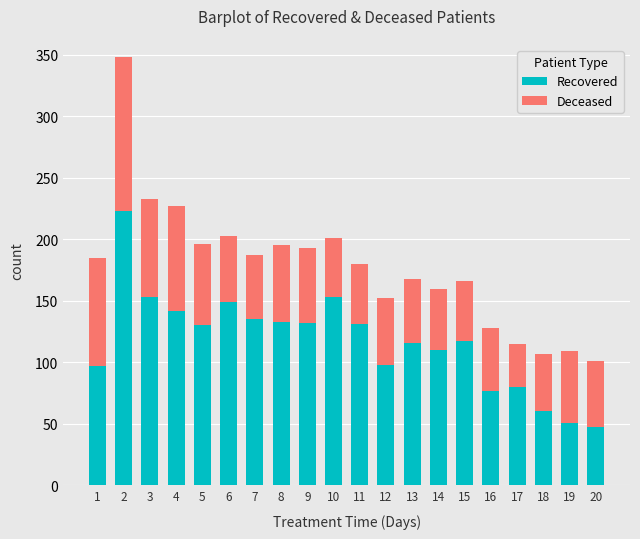

What value does the Recovered series have at 14?

110